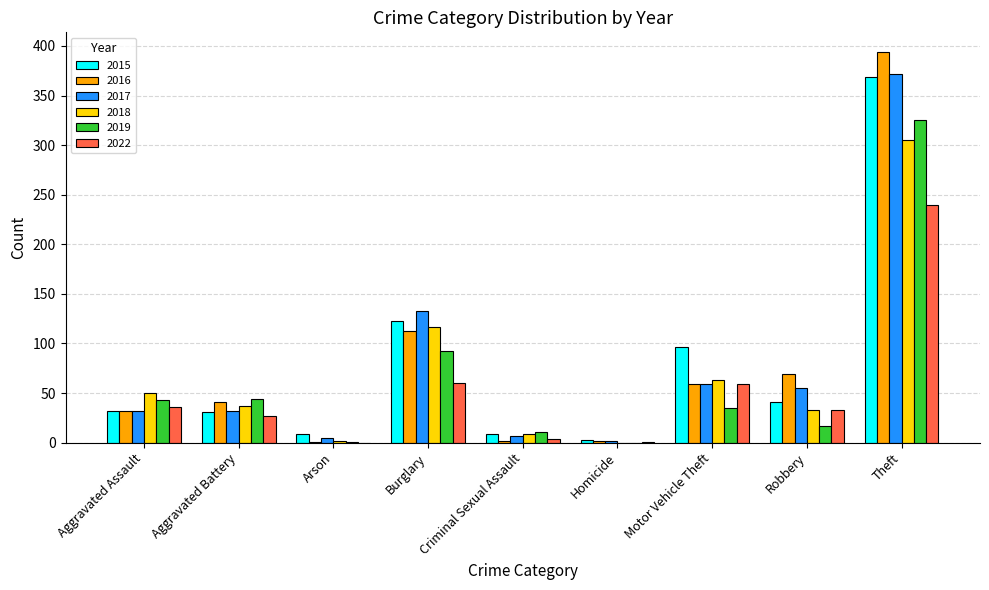

What is the total value across all series at Arson?

18